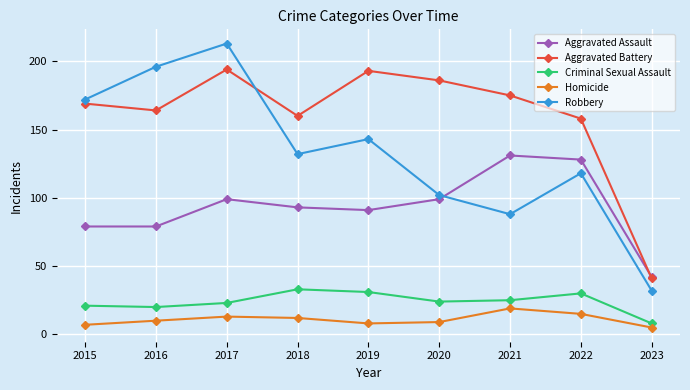

What is the spread (max minus min) of values at 2022?

143